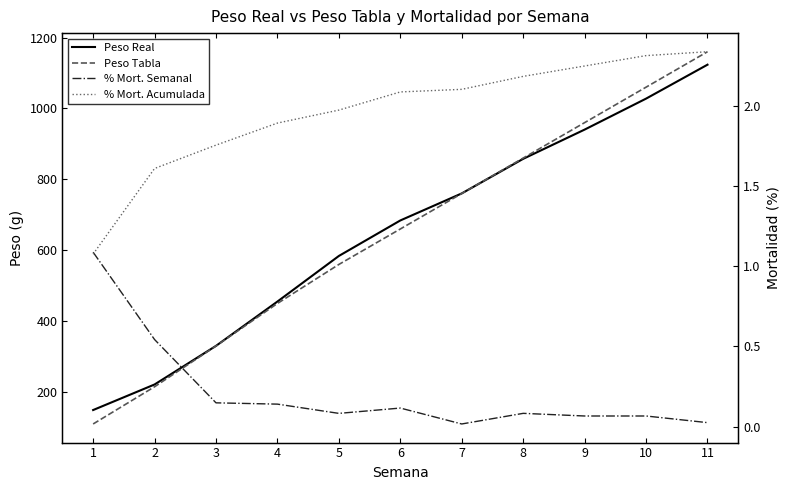

Is the value of Peso Tabla at 4 greater than the value of % Mort. Acumulada at 4?

Yes